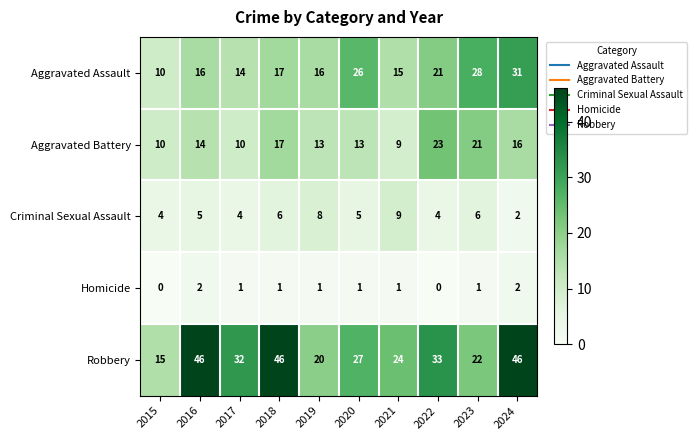

At which category is the sum across all series the highest?

2024